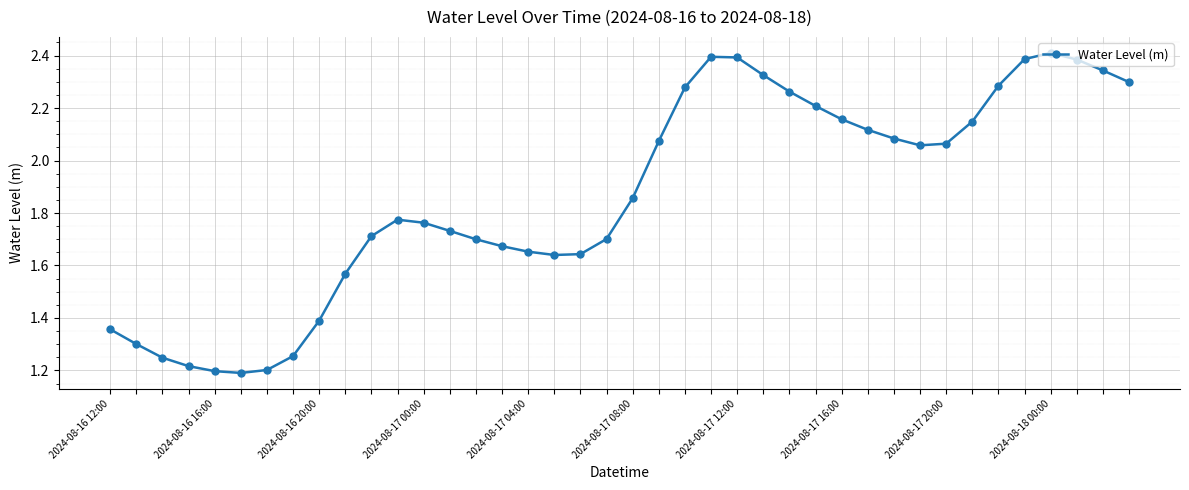

What is the sum of all values?

74.4